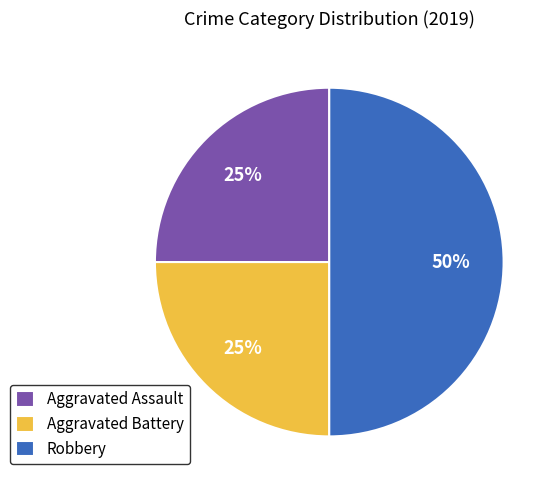

How many segments does this pie chart have?

3